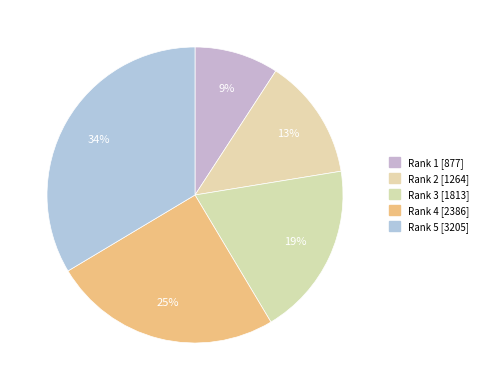

Is the sum of Rank 4 and Rank 1 greater than half?

No